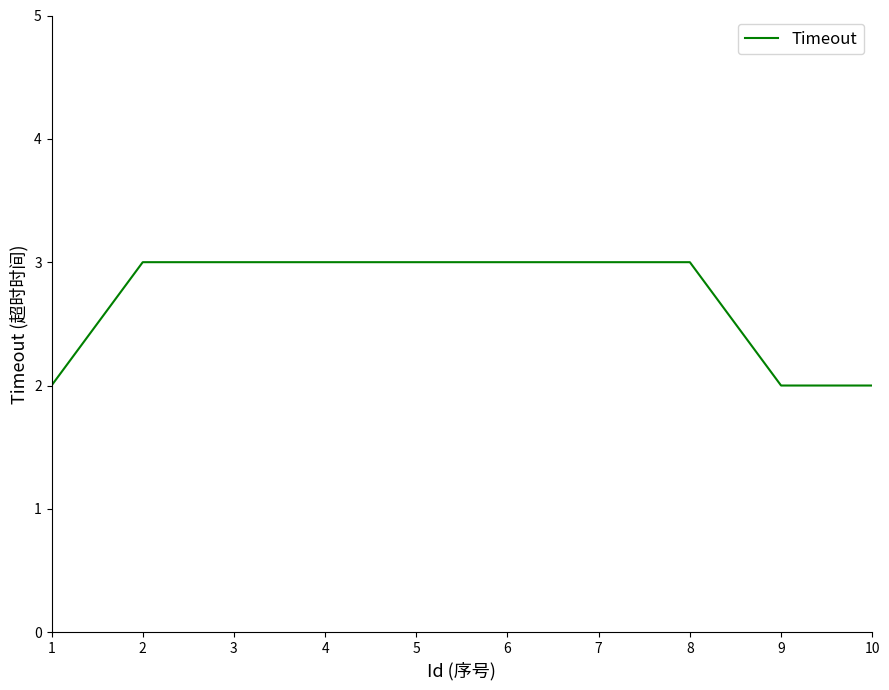

True or false: the data shows 2 at 8.

False